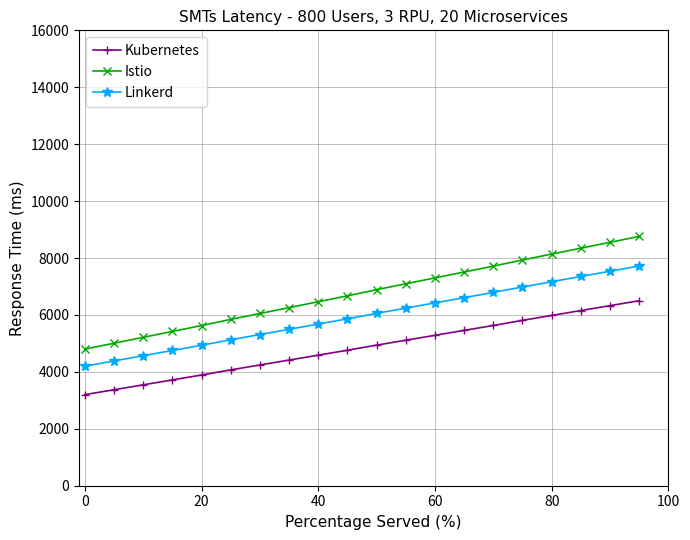

What is the value of the Istio point at the 5th from the left?

5628.0